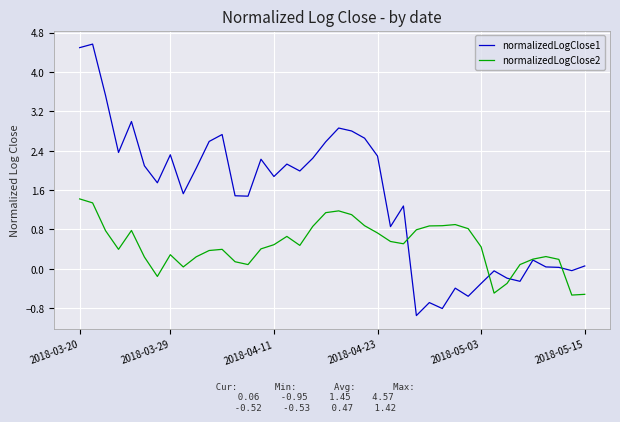

At how many categories does at least one series exceed 1?

25